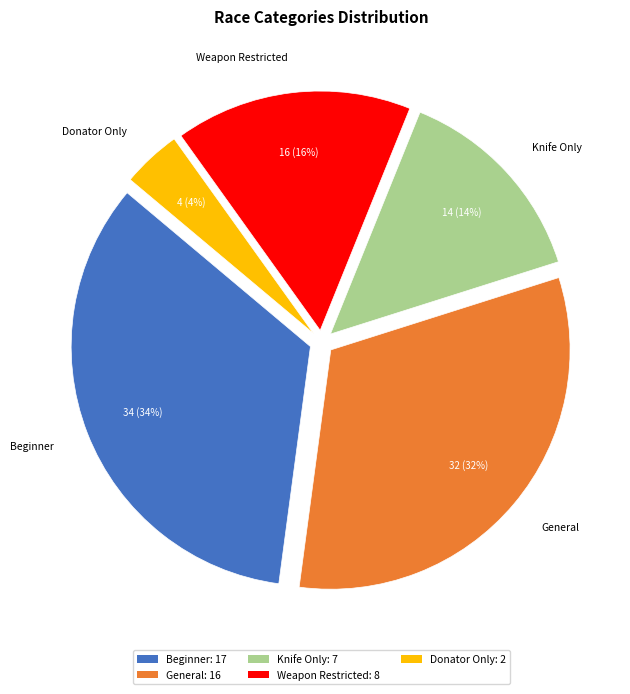

Combined, do Donator Only and Knife Only account for over 50%?

No